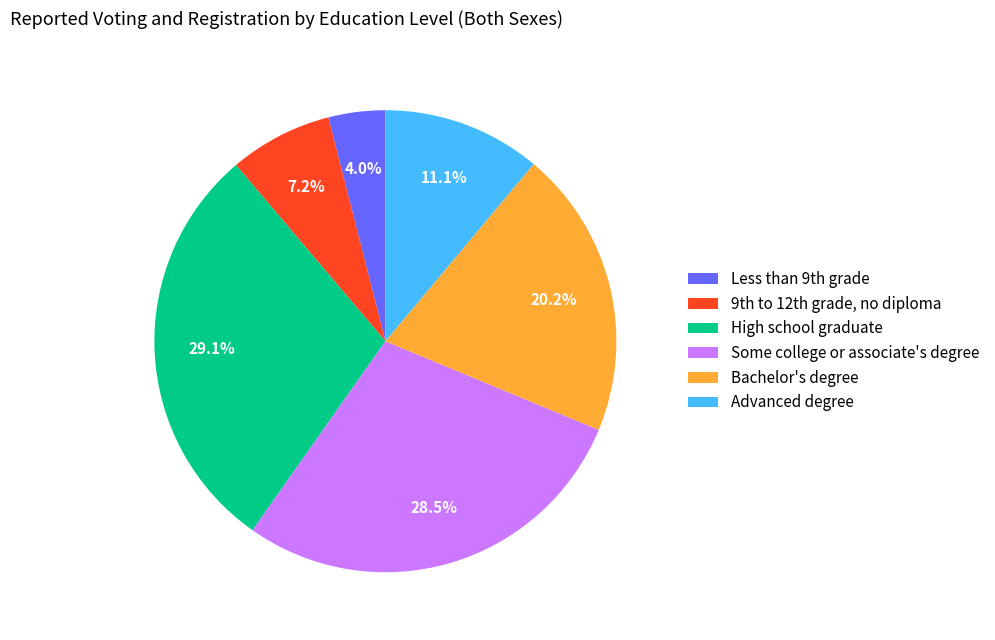

To the nearest percent, what is the difference between the largest and smallest slice percentages?

25%